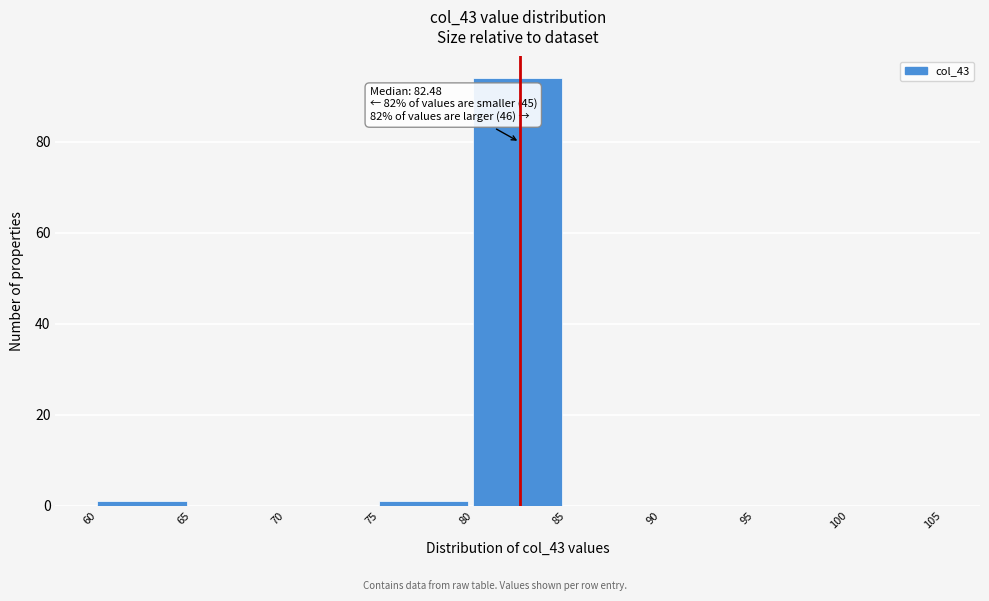

Over which range of the x-axis is the bar tallest?

80 to 85